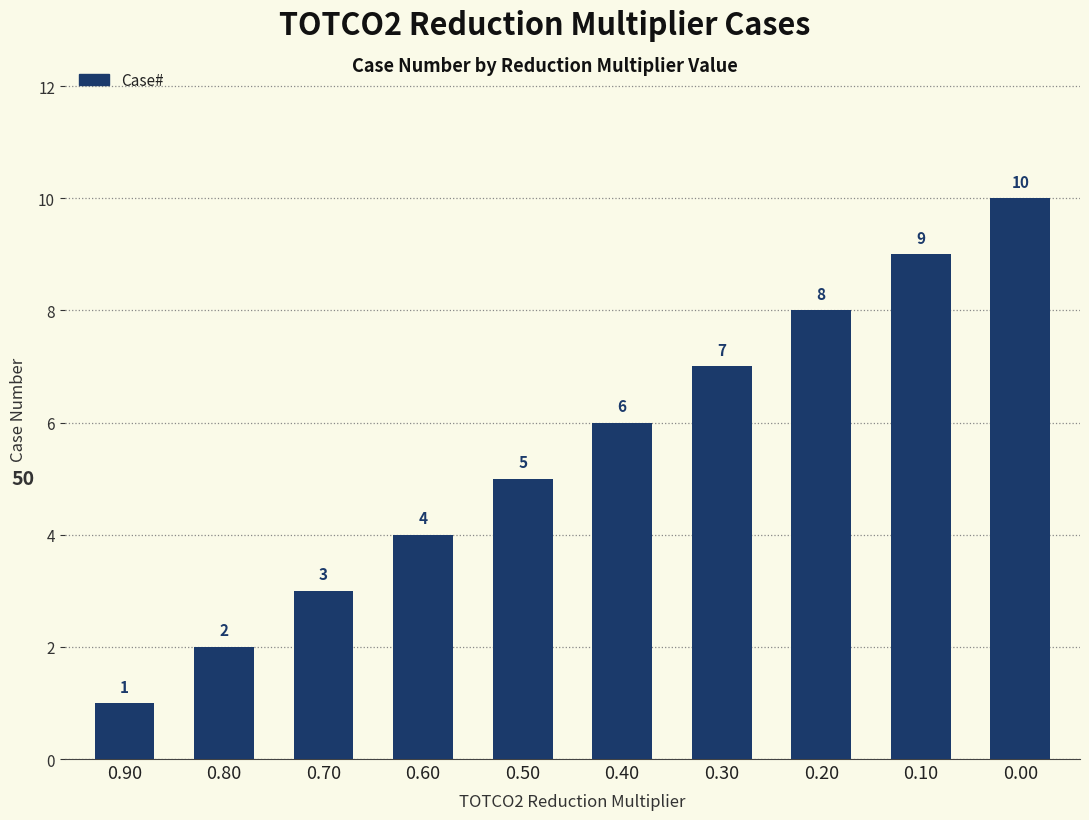

List the labels in order of value, smallest first.

0.90, 0.80, 0.70, 0.60, 0.50, 0.40, 0.30, 0.20, 0.10, 0.00